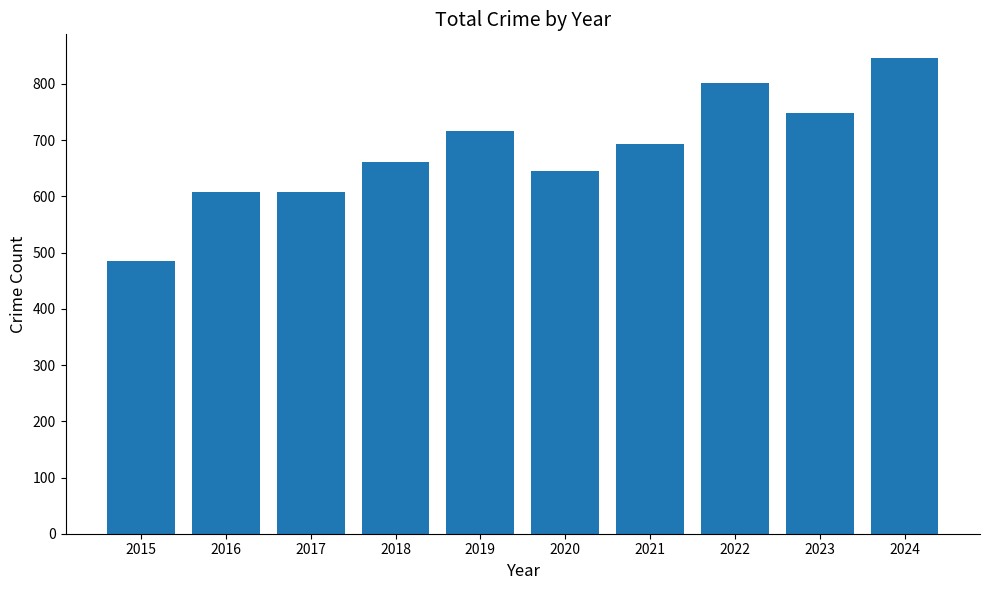

What is the value of the 8th bar from the left?

801